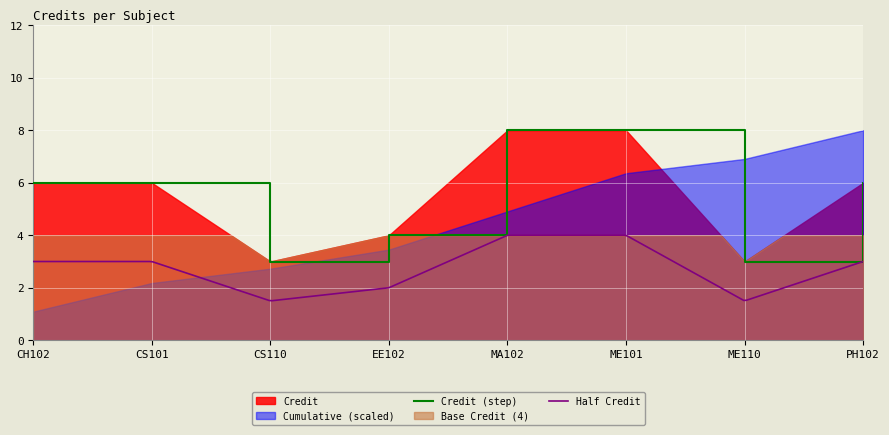

What is the sum of all values?

44